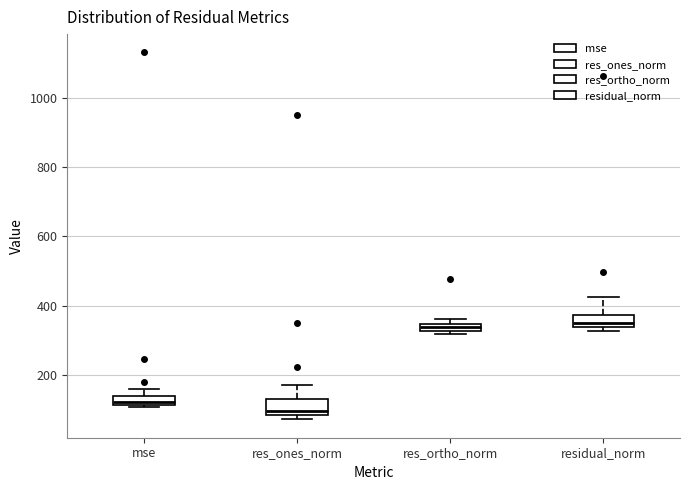

Where does the upper whisker of the box for res_ones_norm end on the y-axis? The values are not printed on the chart, so give them approximately, as read against the axis.

180